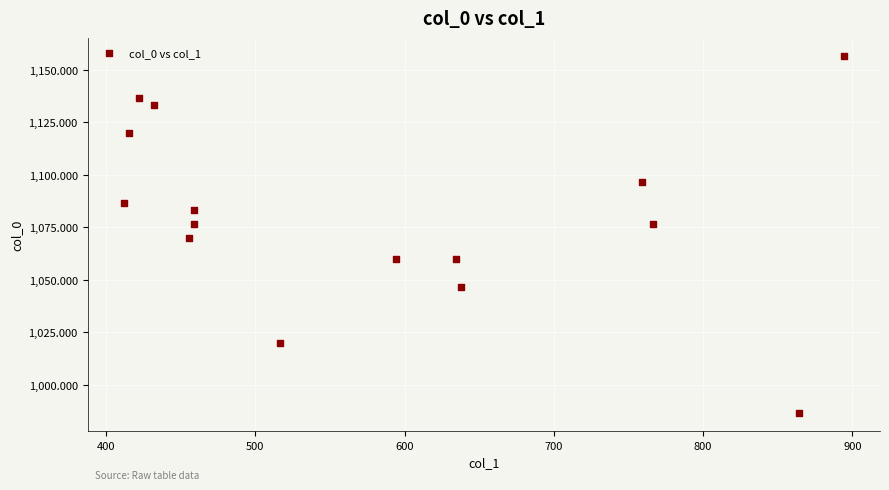

What is the range of X values (max minus min)?

482.6